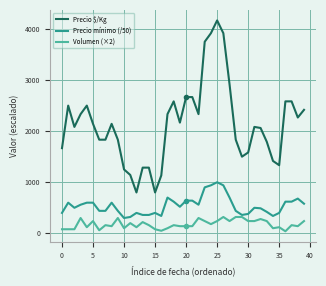

Which series has the largest total across all categories?

Precio $/Kg